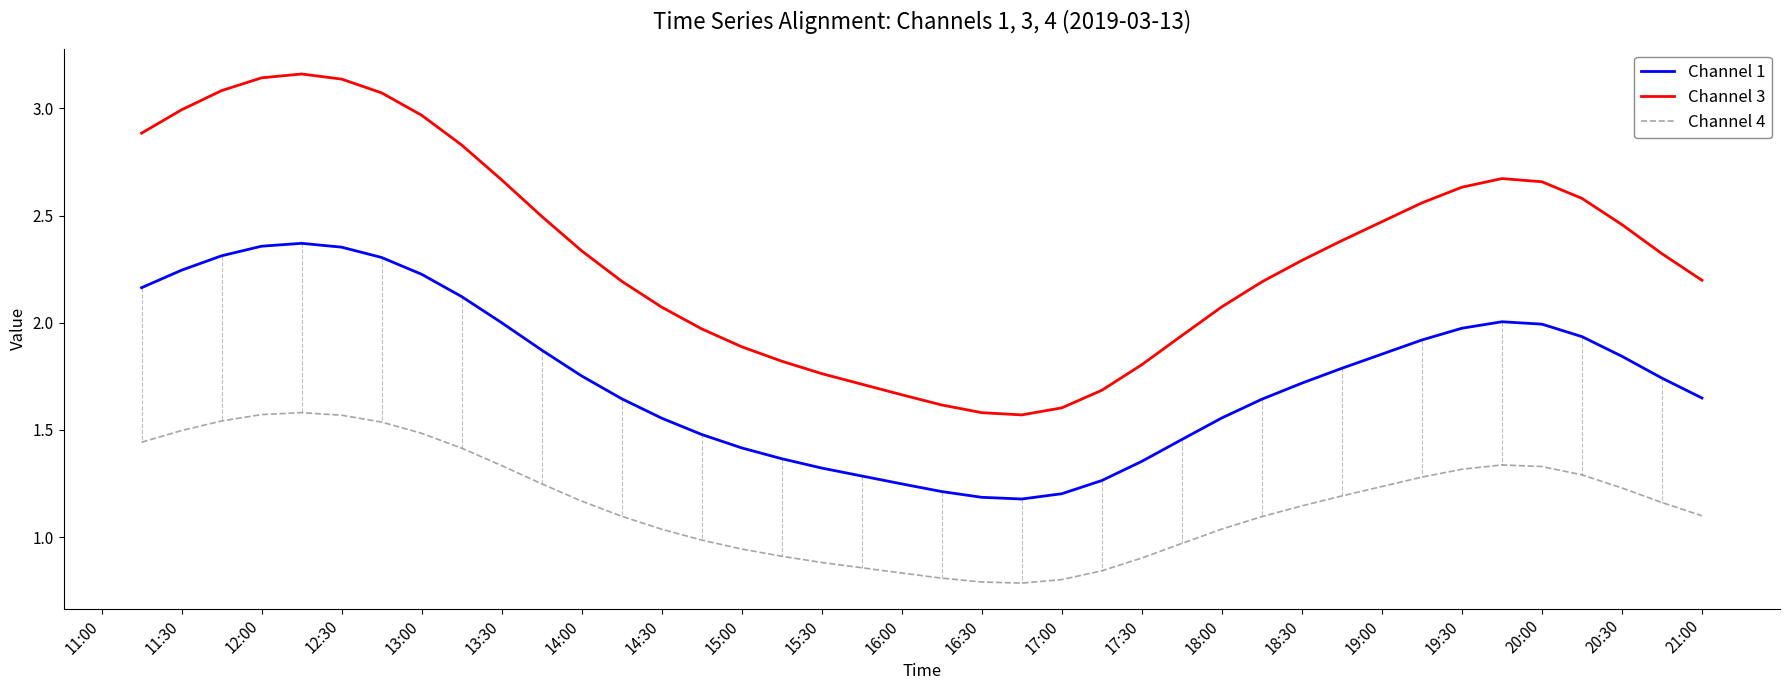

Rank the series by their average value, from highest to lowest.

Channel 3, Channel 1, Channel 4